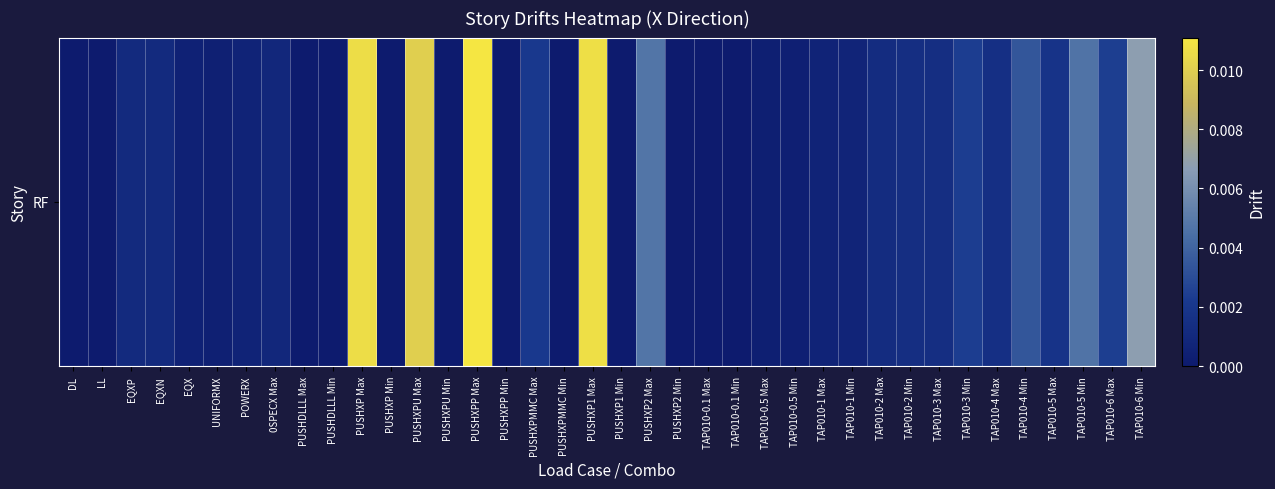

Count the number of categories in the chart.

38